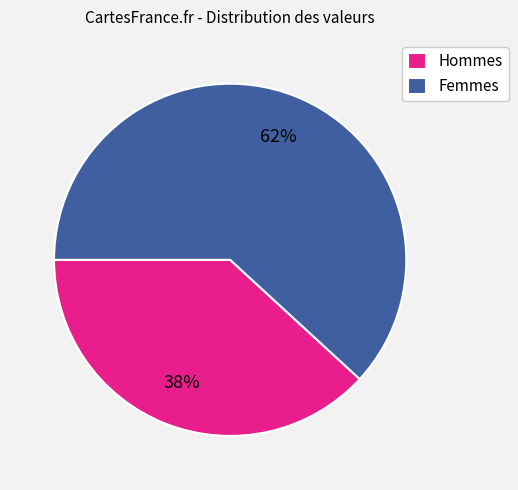

How many segments does this pie chart have?

2